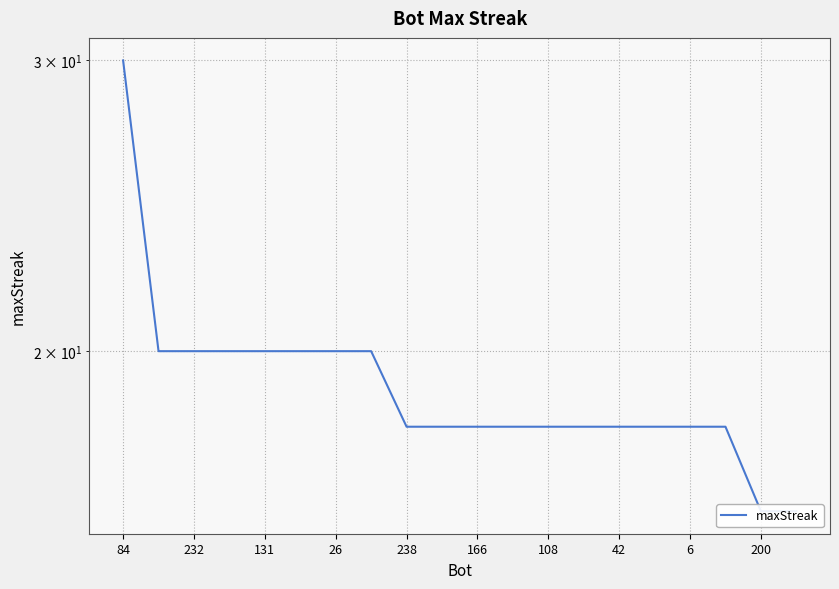

Read the value at 166, to the nearest 5.

20